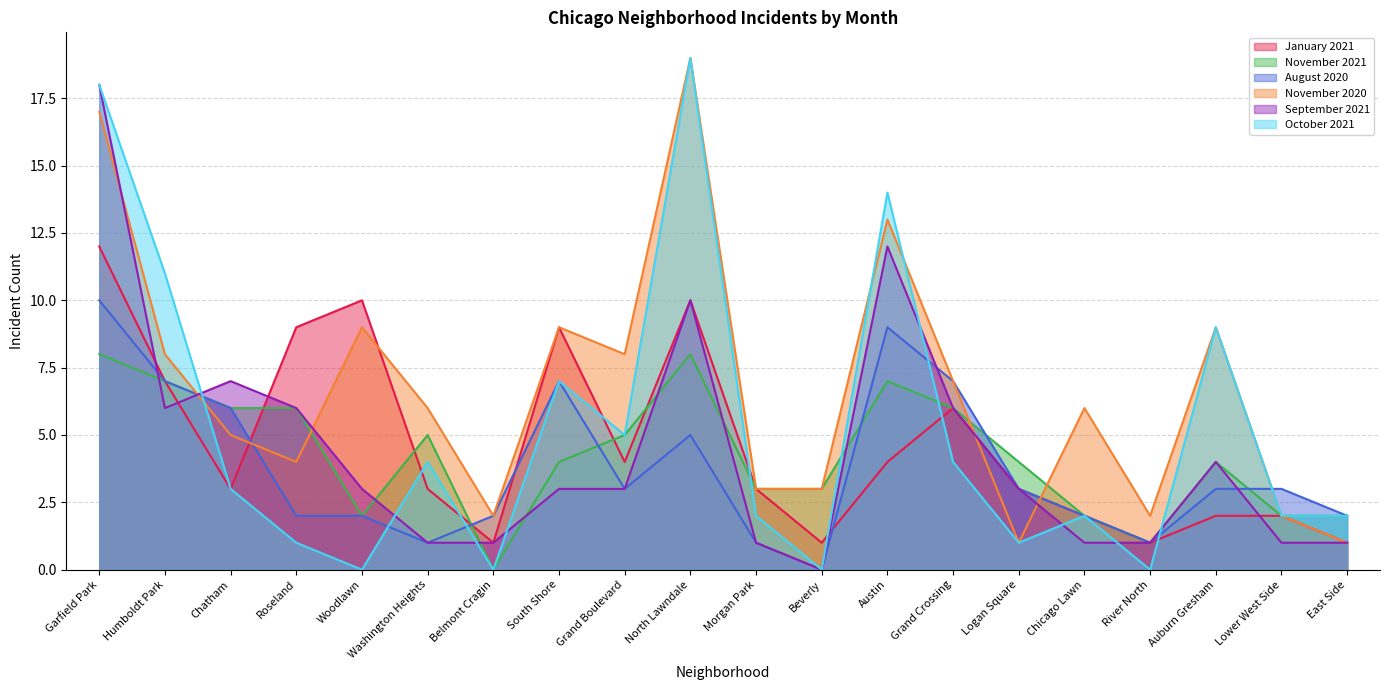

Where do October 2021 and August 2020 first cross each other?

Humboldt Park and Chatham